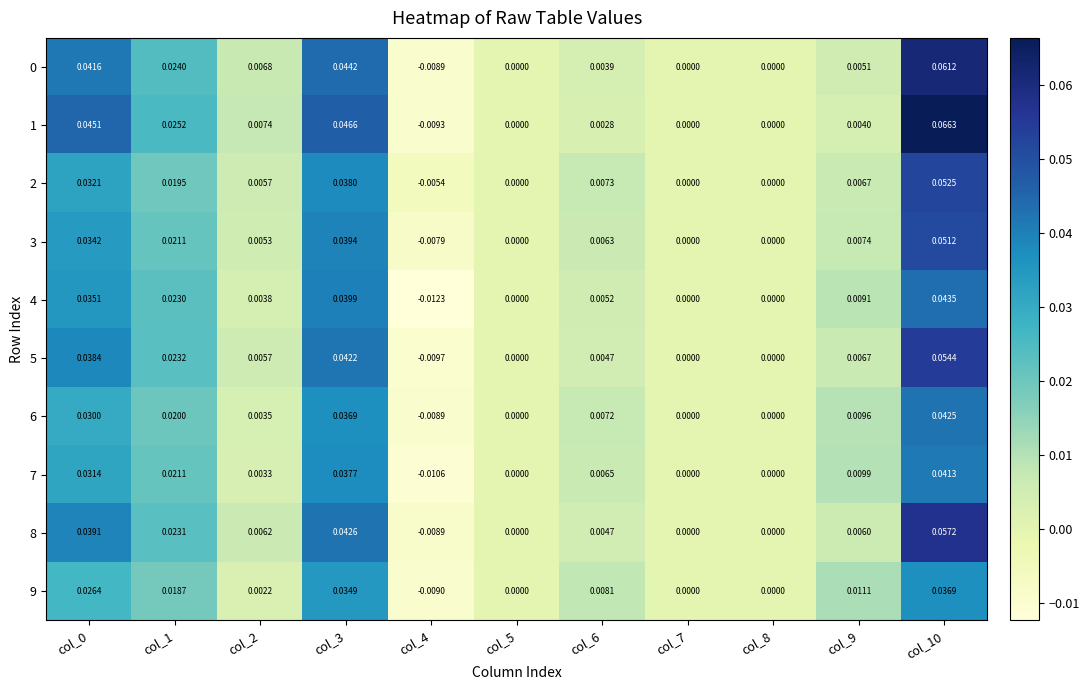

How many negative values does the 2 series have?

1